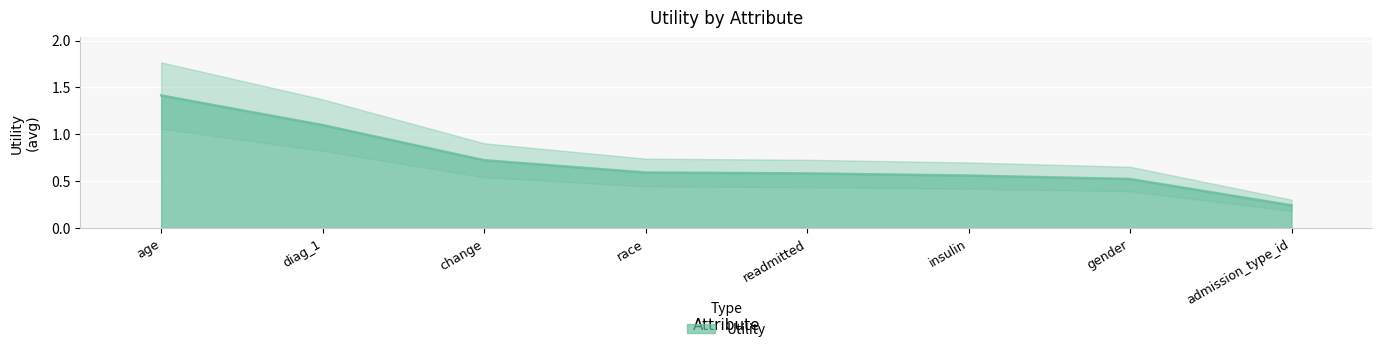

The chart shows a value of 0.6 at race. True or false?

True